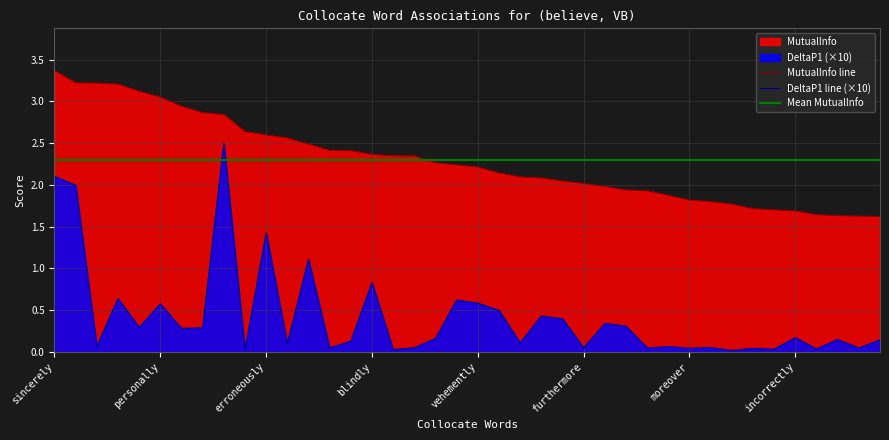

The MutualInfo line series shows 2.8 at incorrectly. True or false?

False